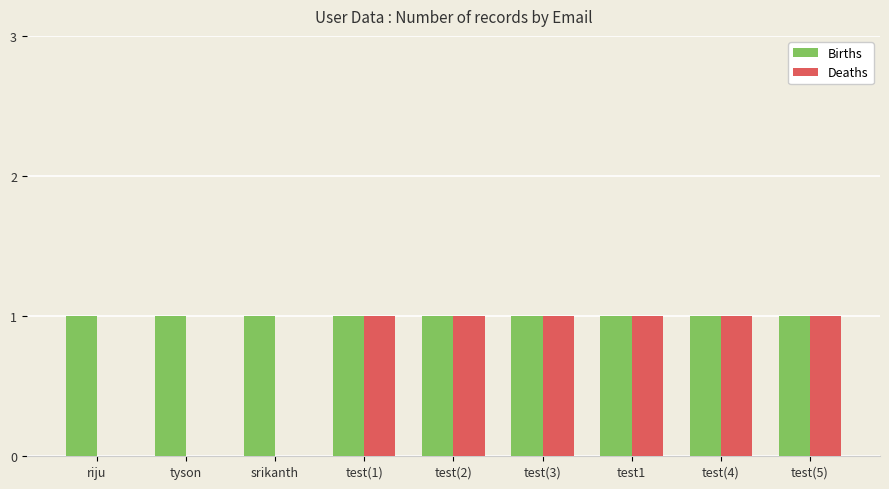

True or false: Deaths has a value of 0 at srikanth.

True